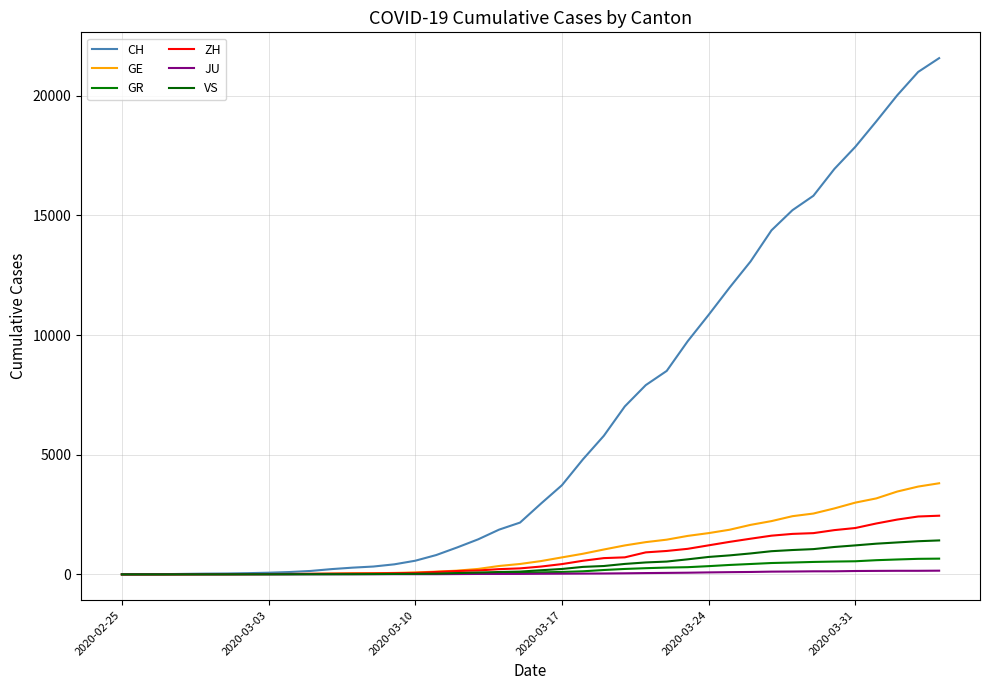

Which label corresponds to the smallest value in the chart?

2020-02-25